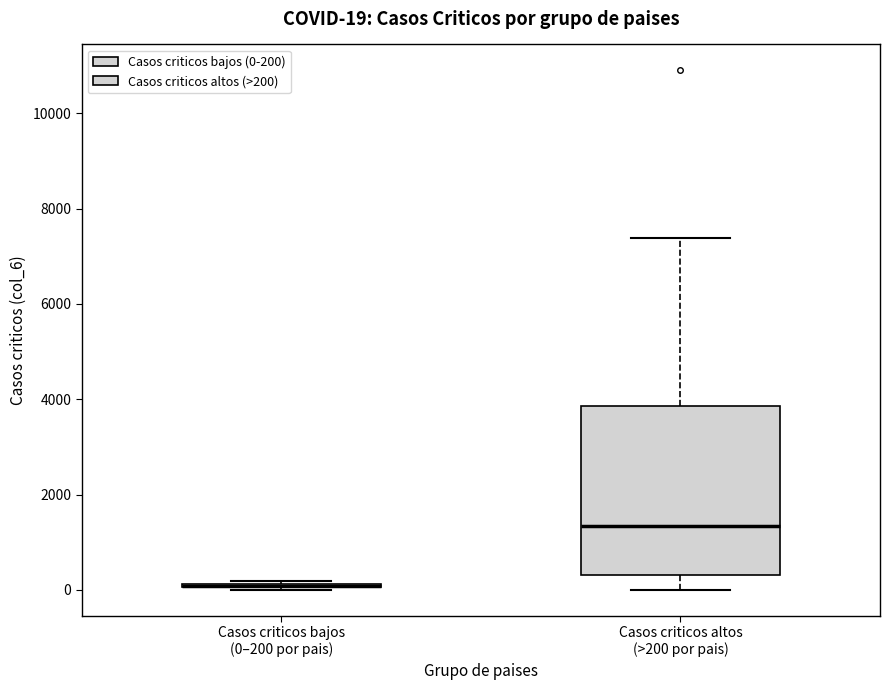

Which box is the tallest, from its lower edge to its upper edge?

Casos criticos altos (>200 por pais)